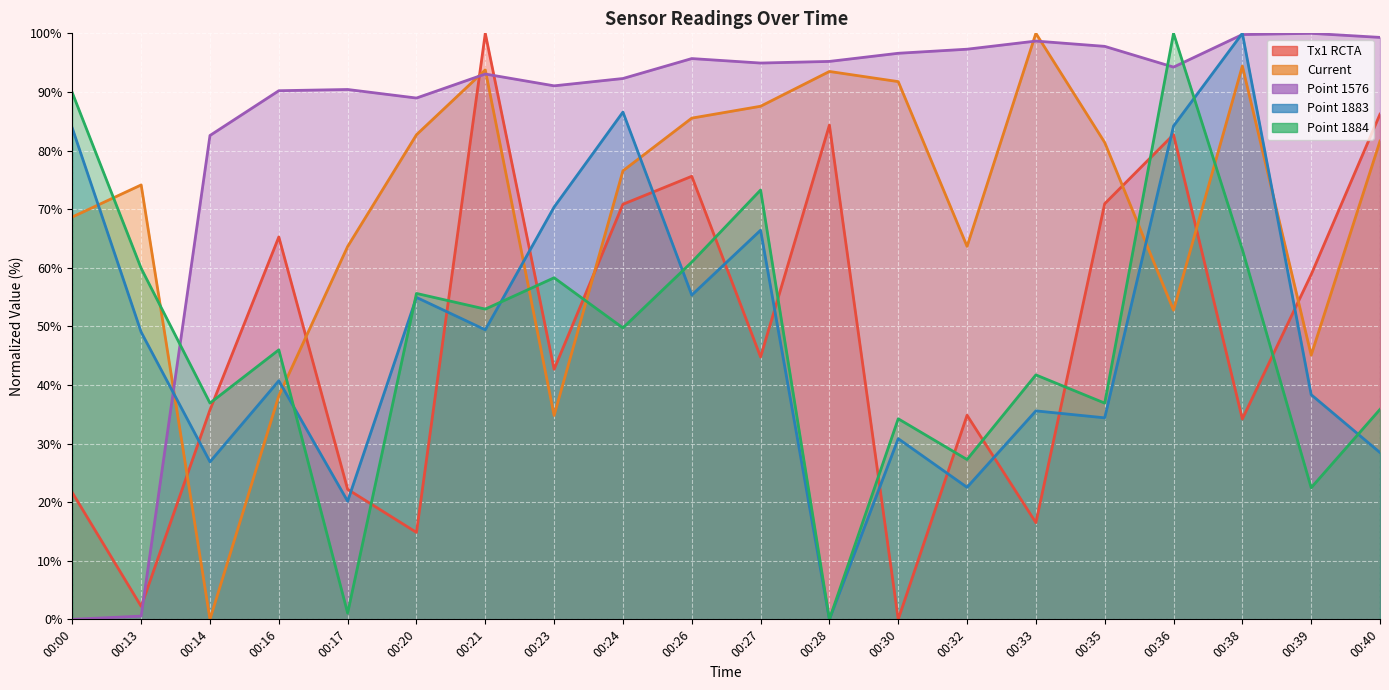

What is the total value across all series at 00:17?

197.5